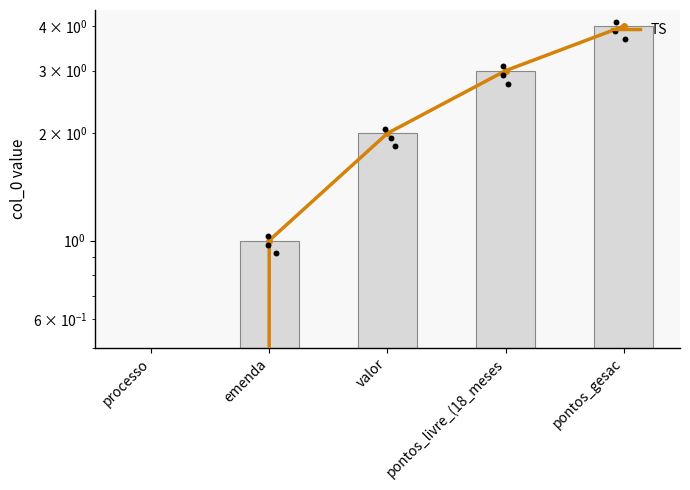

Is the value of col_0 at valor greater than the value of TS at pontos_gesac?

No